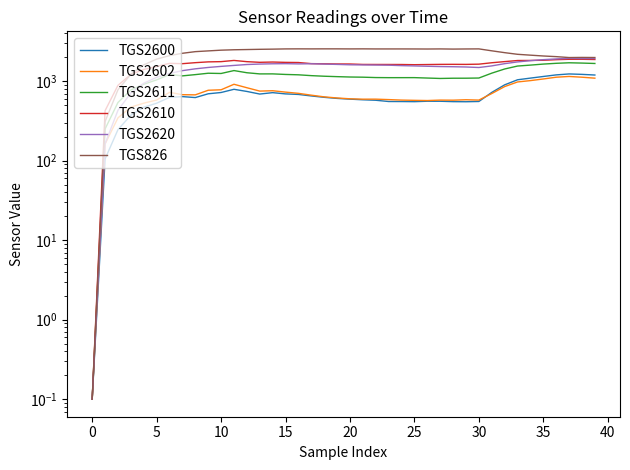

How many categories are shown in the chart?

40